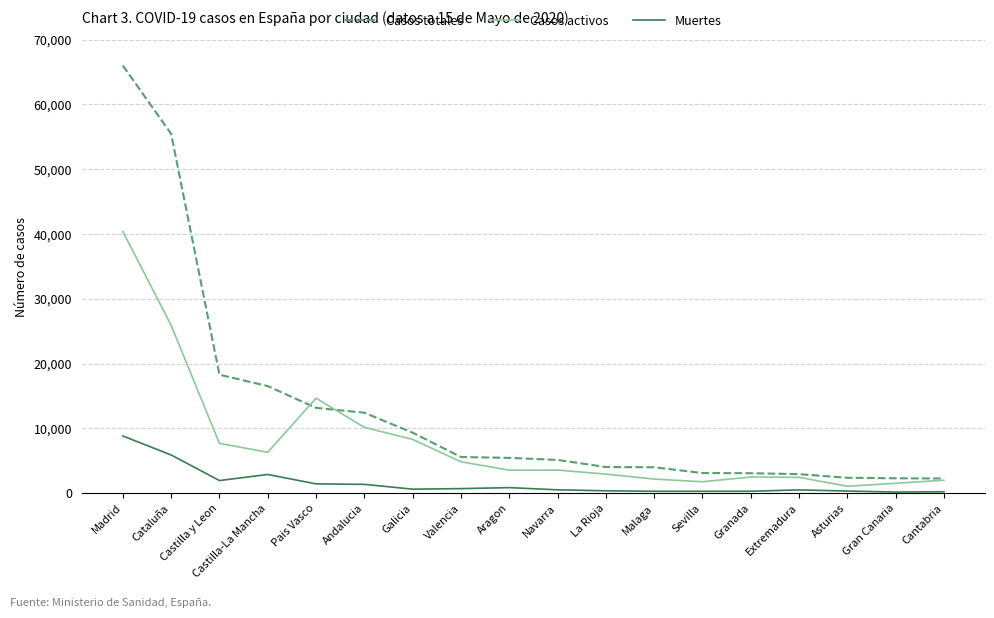

Count the number of data series in this chart.

3